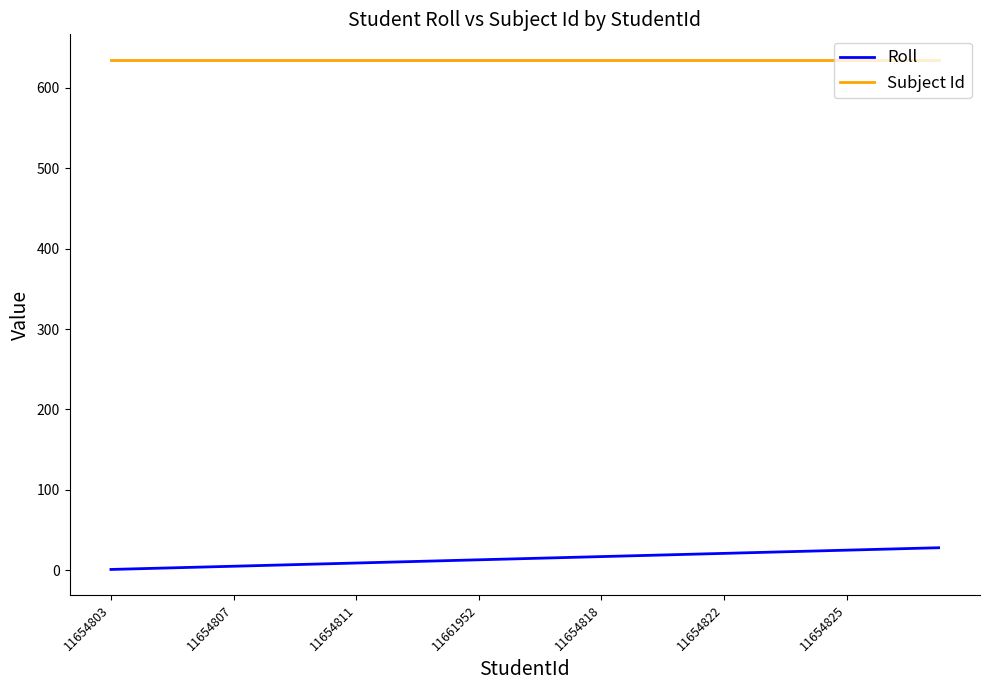

Rank the series by their maximum value, from lowest to highest.

Roll, Subject Id